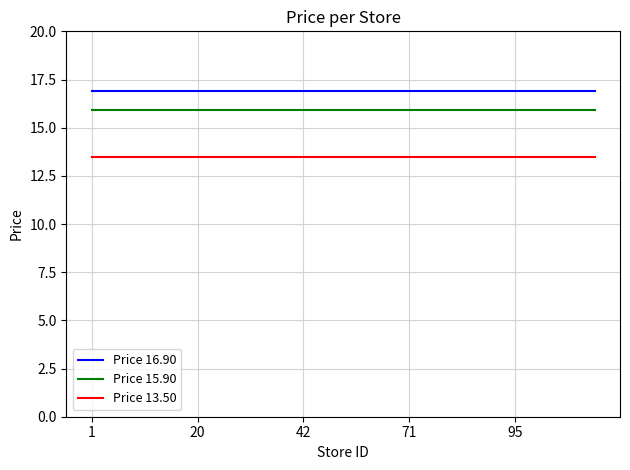

True or false: Price 15.90 and Price 13.50 intersect in this chart.

False